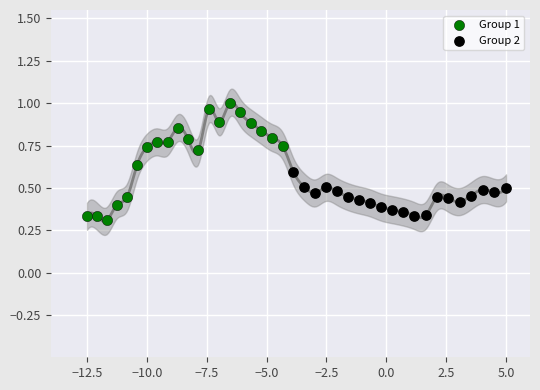

Which series has the largest Y range (max minus min)?

Group 1